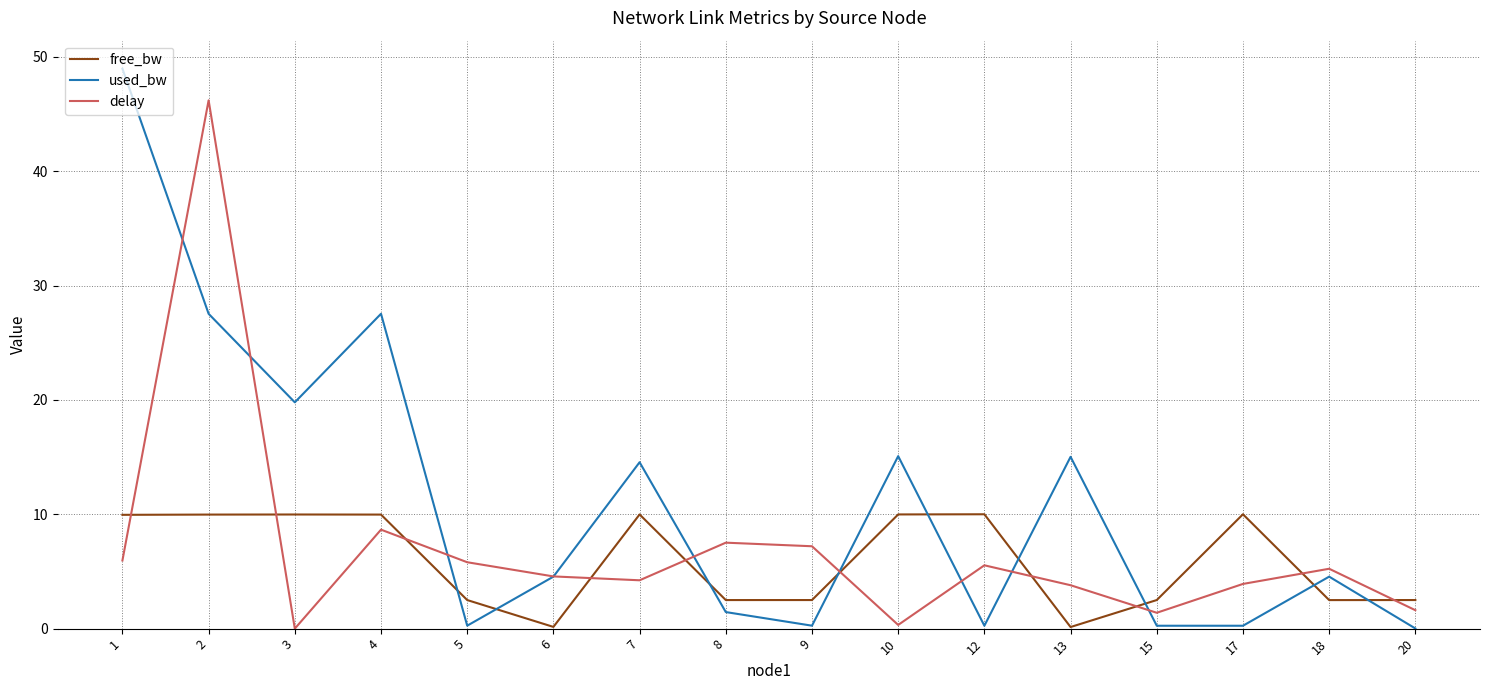

How many distinct data groups are displayed?

3